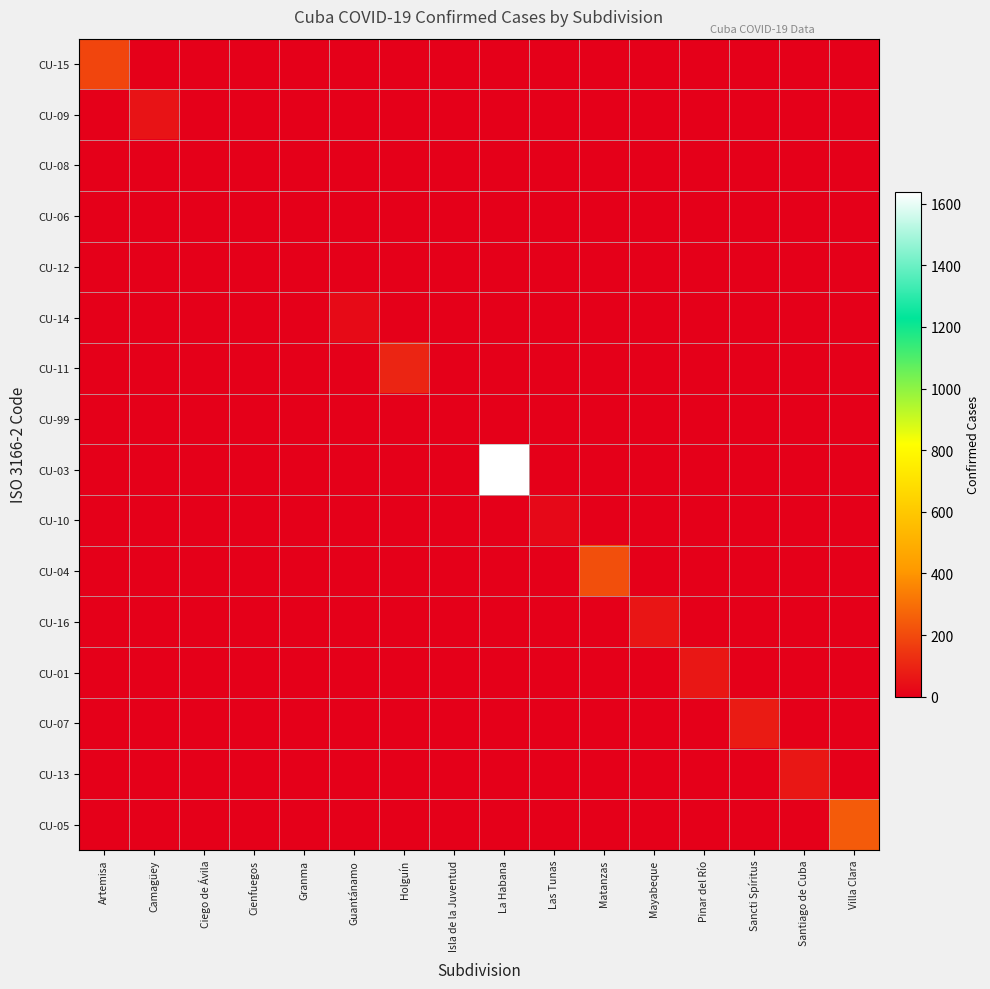

What is the maximum value for CU-15?

187